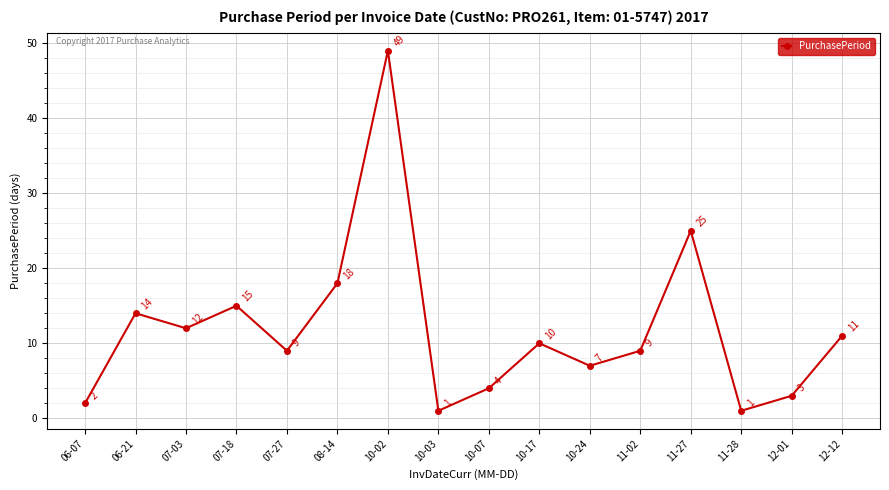

What is the change in value from 10-02 to 12-12?

-38